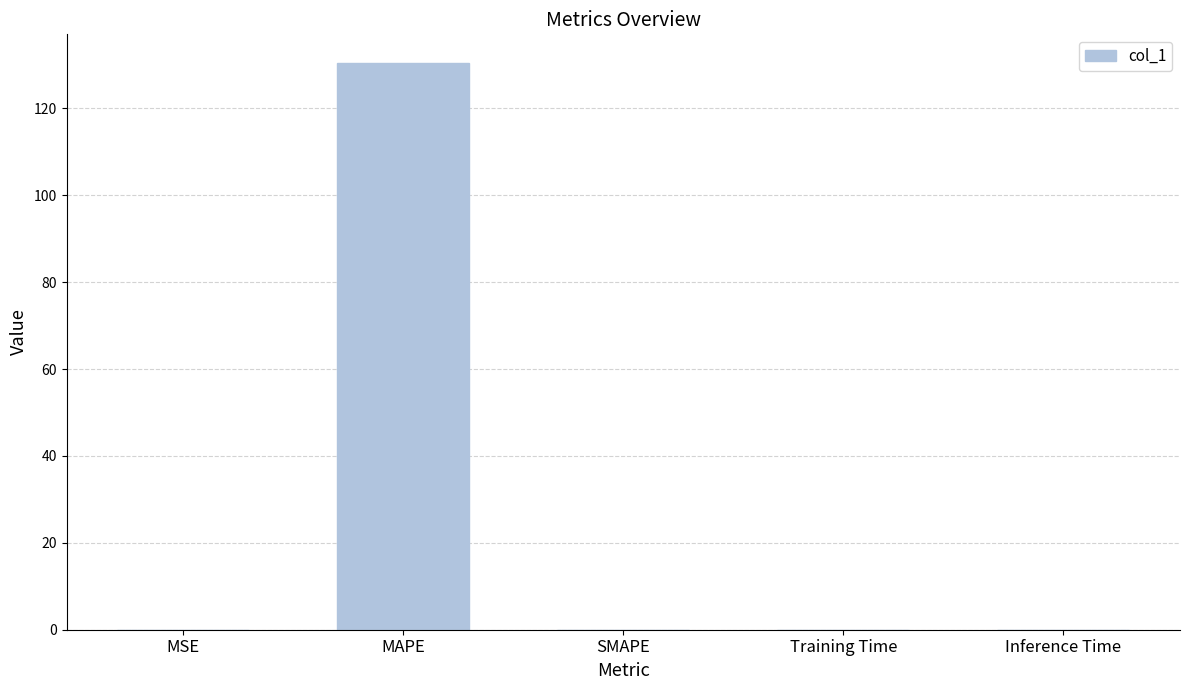

What is the greatest value displayed?

130.5